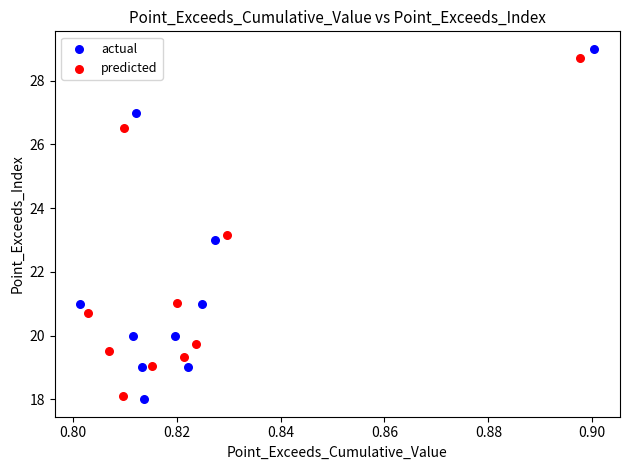

Which series has the largest Y range (max minus min)?

actual